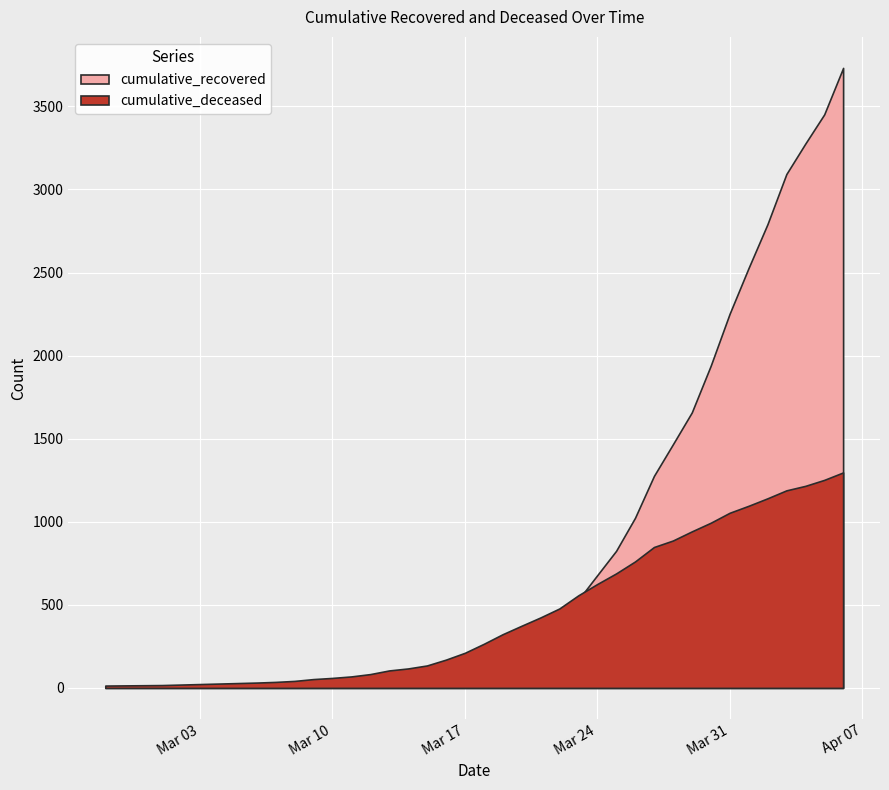

How many data points in cumulative_recovered are above 169?

19